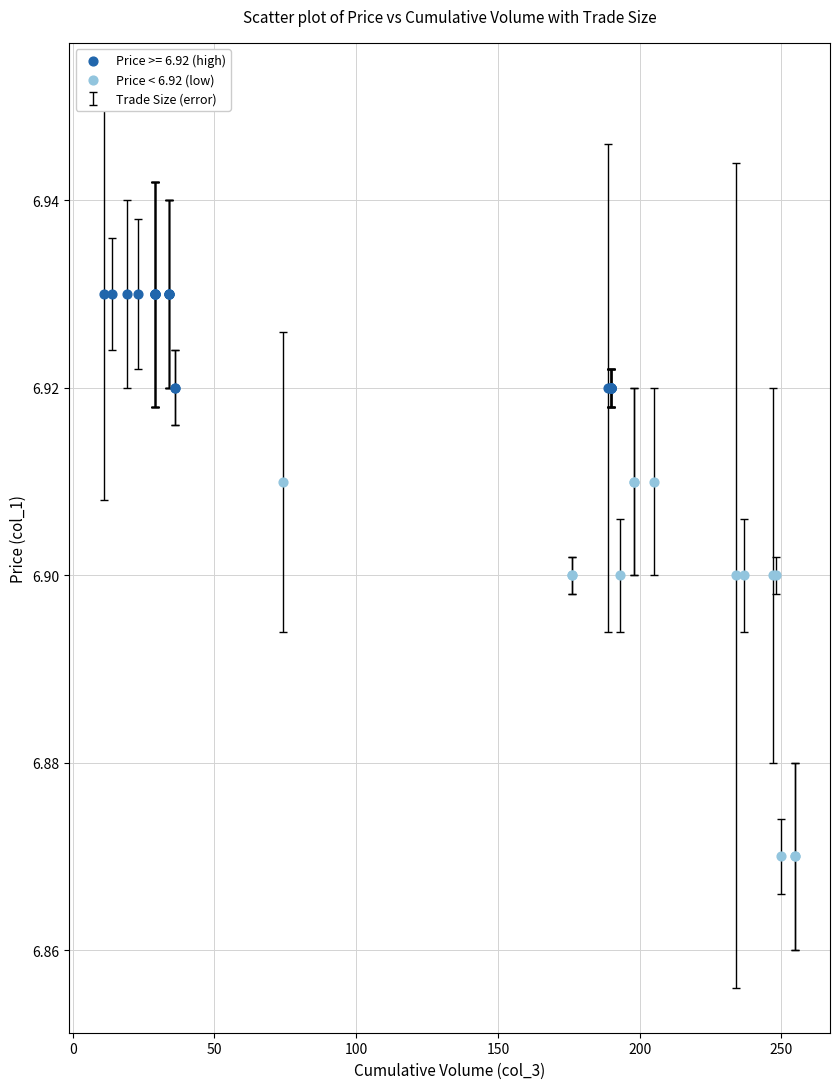

Which series has the largest Y range (max minus min)?

Price < 6.92 (low)